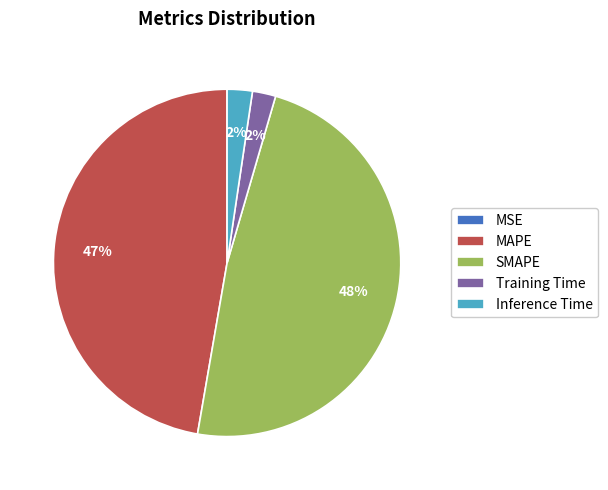

Is the sum of Inference Time and Training Time greater than half?

No